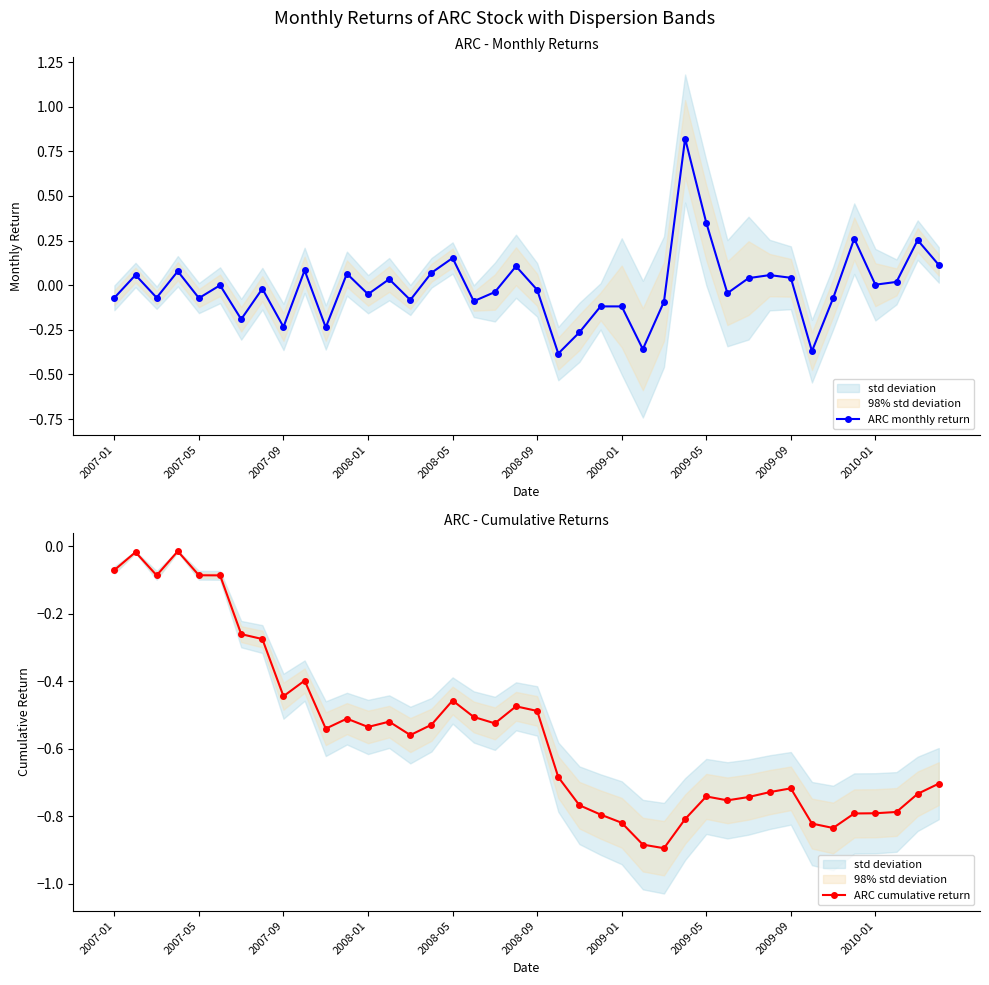

How many values in ARC monthly return are above zero?

18